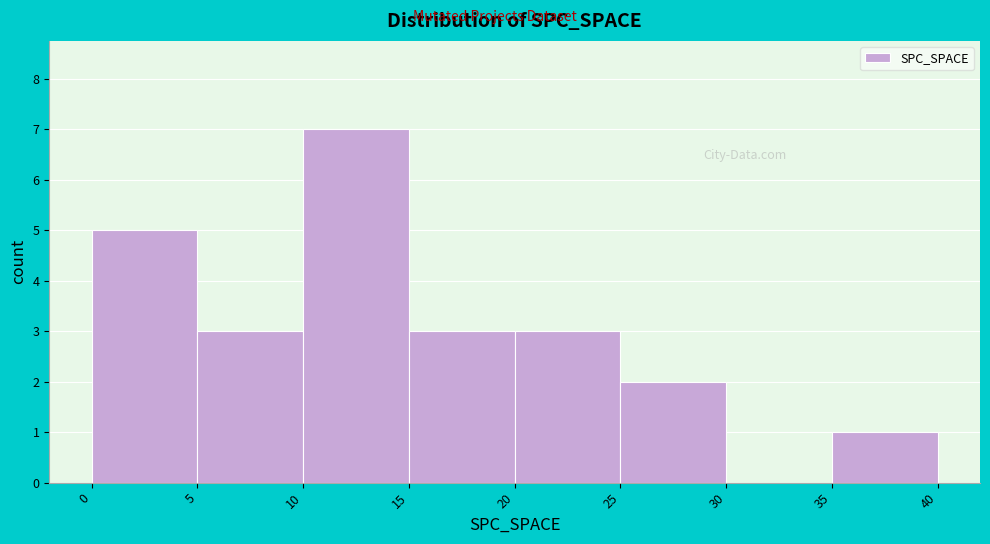

Reading left to right, transcribe this chart: for each bar, give the range it covers on the x-axis and its height. The values are not printed on the chart, so give them approximately, as read against the axis.

0 to 5: 5
5 to 10: 3
10 to 15: 7
15 to 20: 3
20 to 25: 3
25 to 30: 2
30 to 35: 0
35 to 40: 1